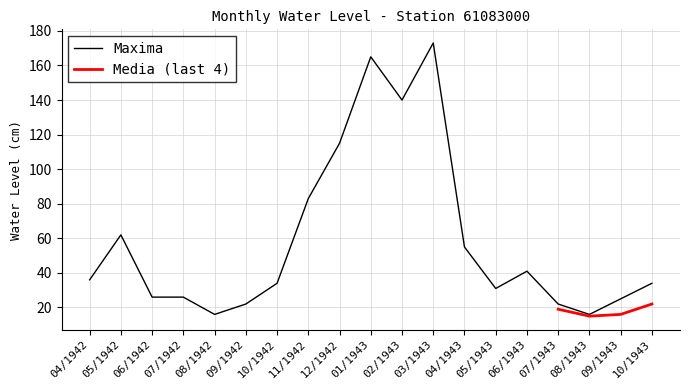

Does the chart have visible grid lines?

Yes